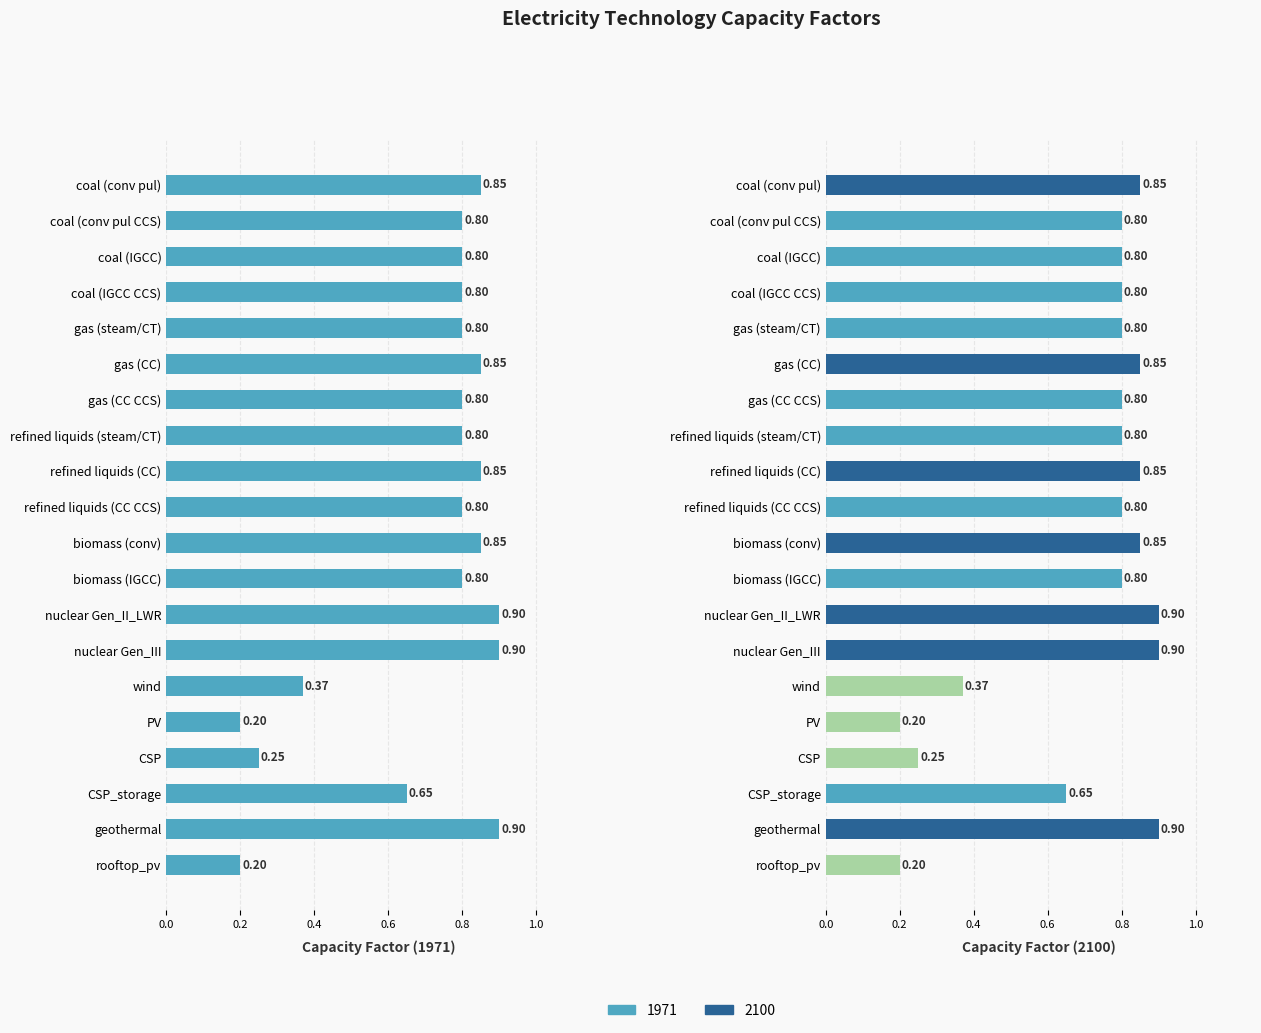

Which category has the highest value across all series?

nuclear Gen_II_LWR